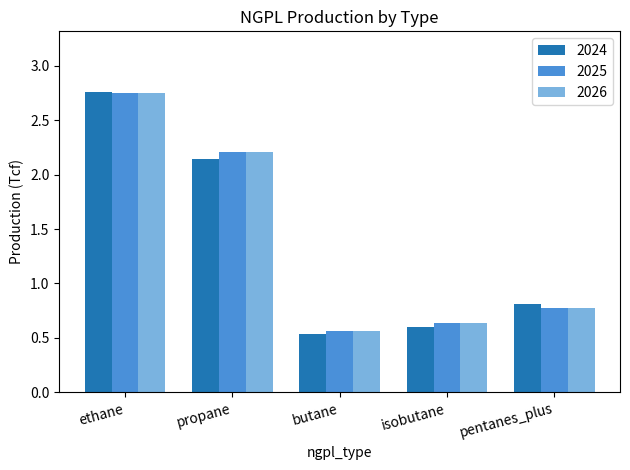

What are all the series names shown in the legend?

2024, 2025, 2026